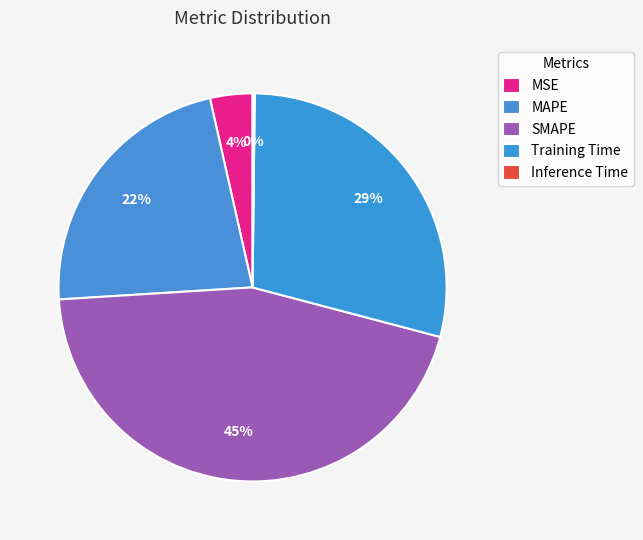

What is the change in value from MSE to Training Time?

+1.1